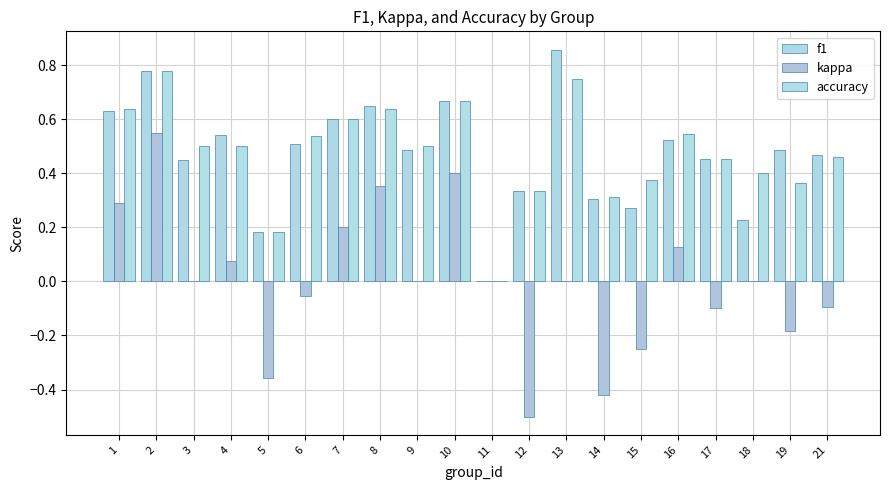

Reading left to right, extract all data points from this chart.

f1: 0.6	0.8	0.5	0.5	0.2	0.5	0.6	0.6	0.5	0.7	0.0	0.3	0.9	0.3	0.3	0.5	0.5	0.2	0.5	0.5
kappa: 0.3	0.6	0.0	0.1	-0.4	-0.1	0.2	0.4	0.0	0.4	0.0	-0.5	0.0	-0.4	-0.2	0.1	-0.1	0.0	-0.2	-0.1
accuracy: 0.6	0.8	0.5	0.5	0.2	0.5	0.6	0.6	0.5	0.7	0.0	0.3	0.8	0.3	0.4	0.5	0.5	0.4	0.4	0.5